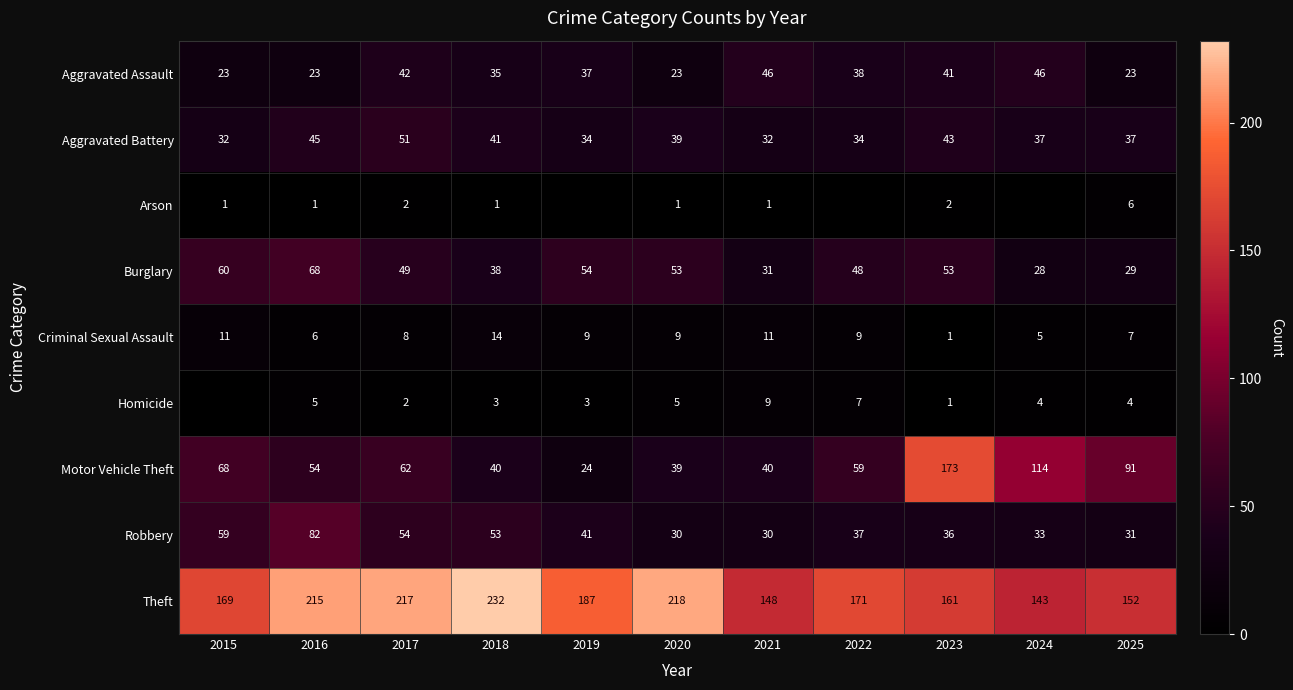

What is the total value across all series at 2024?

410